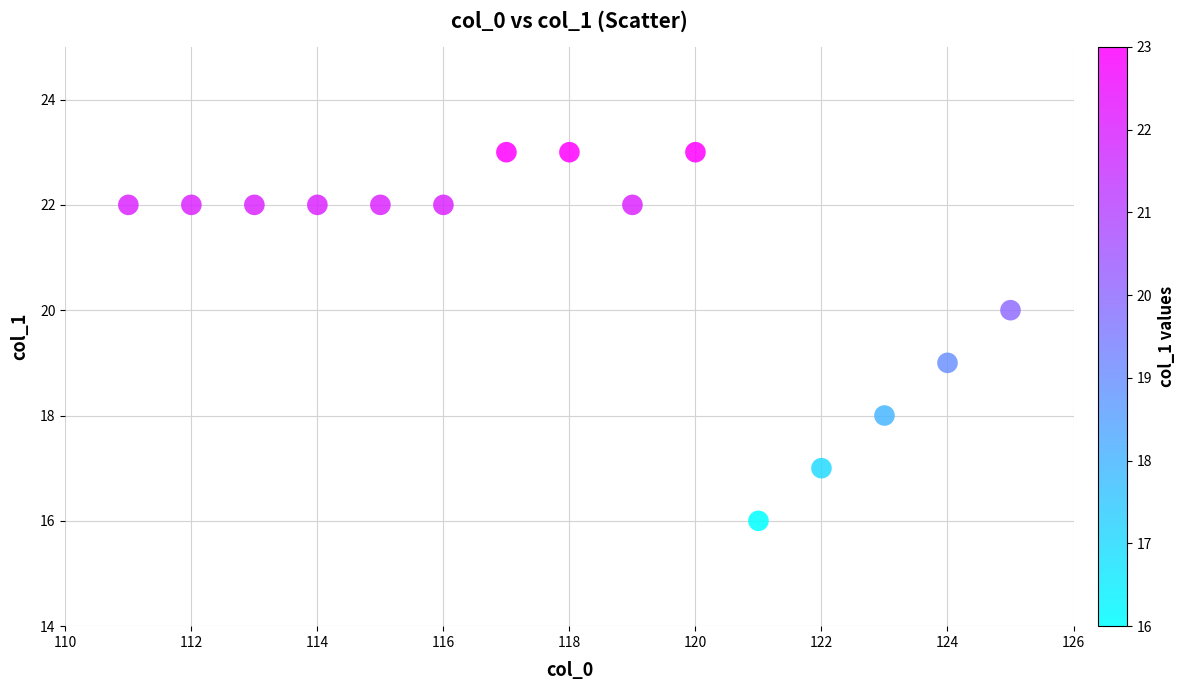

What is the range of X values (max minus min)?

14